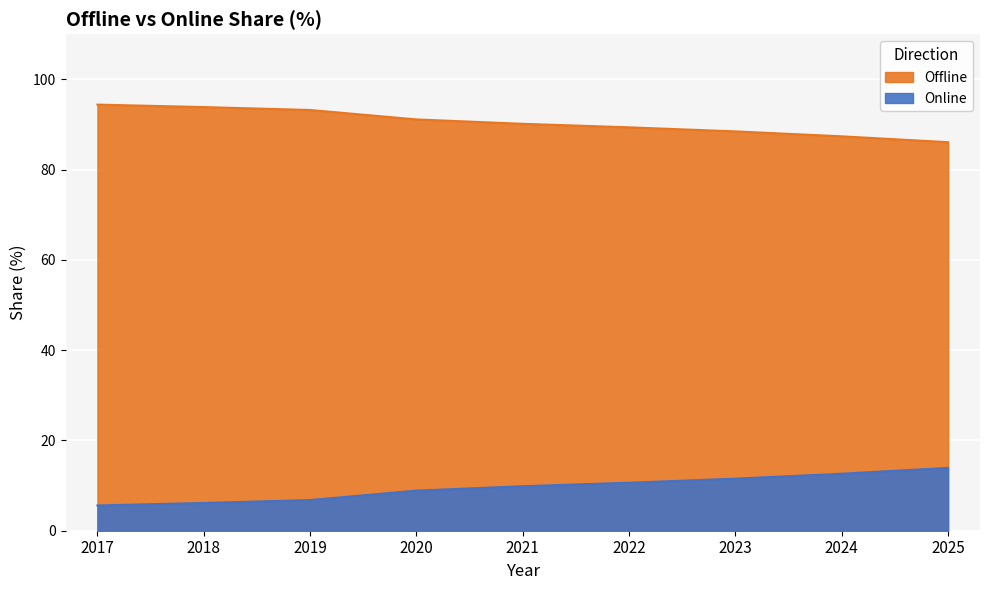

At 2017, list the series in order from smallest to largest.

Online, Offline